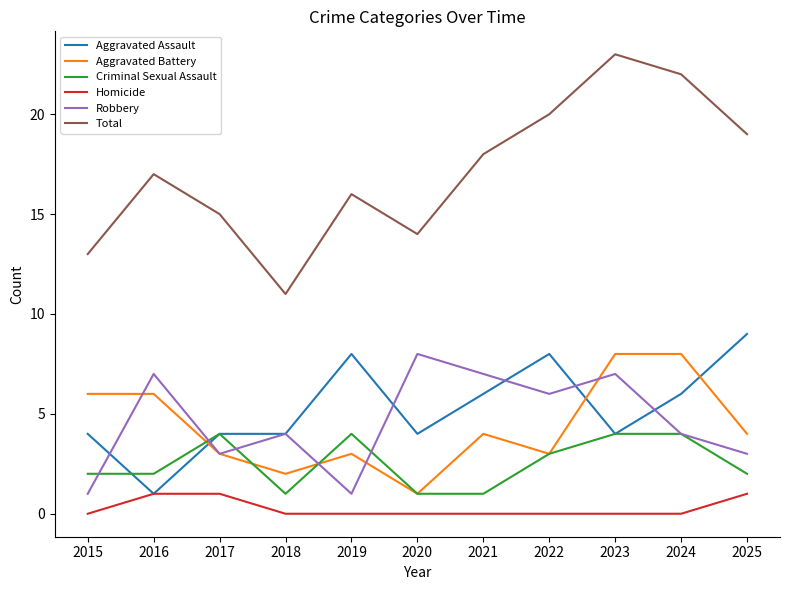

What are all the series names shown in the legend?

Aggravated Assault, Aggravated Battery, Criminal Sexual Assault, Homicide, Robbery, Total